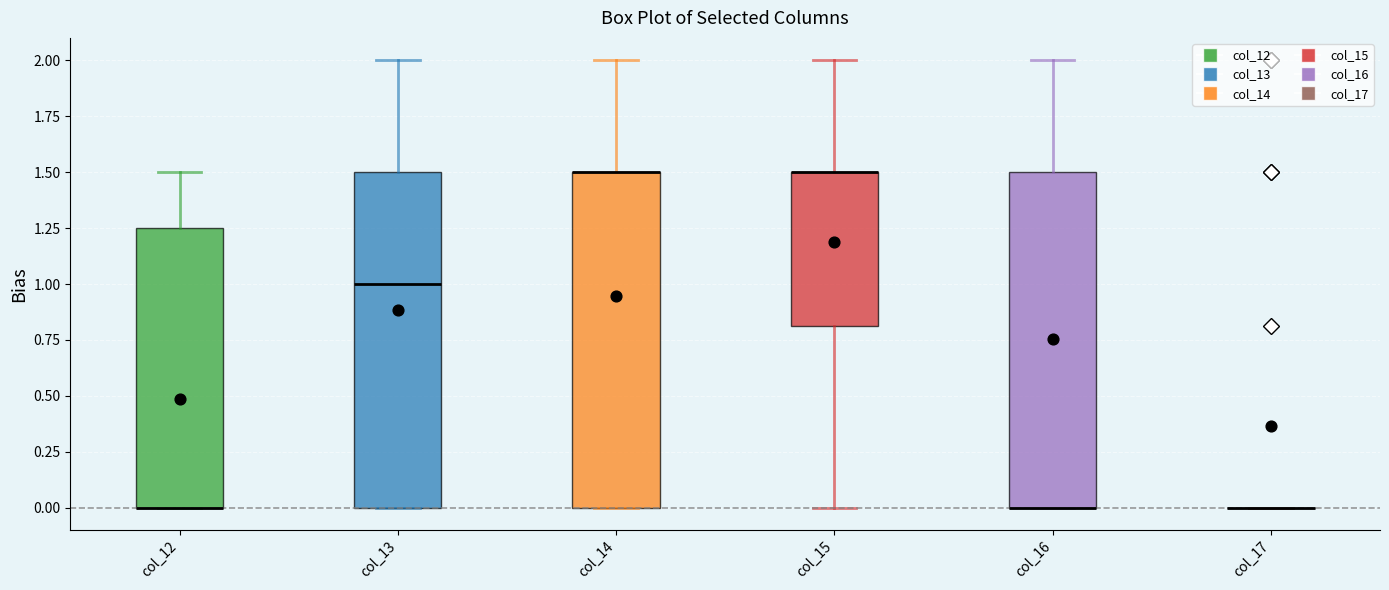

Where is the upper edge of the box for col_12 on the y-axis? The values are not printed on the chart, so give them approximately, as read against the axis.

1.25